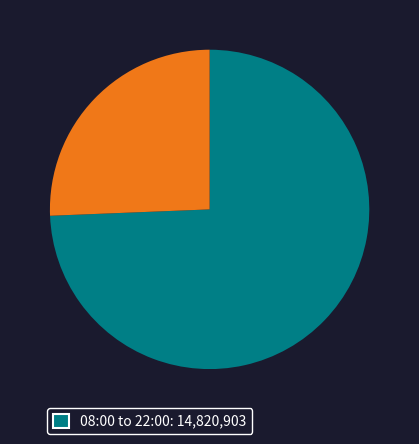

Is there any slice that represents more than half of the pie?

Yes